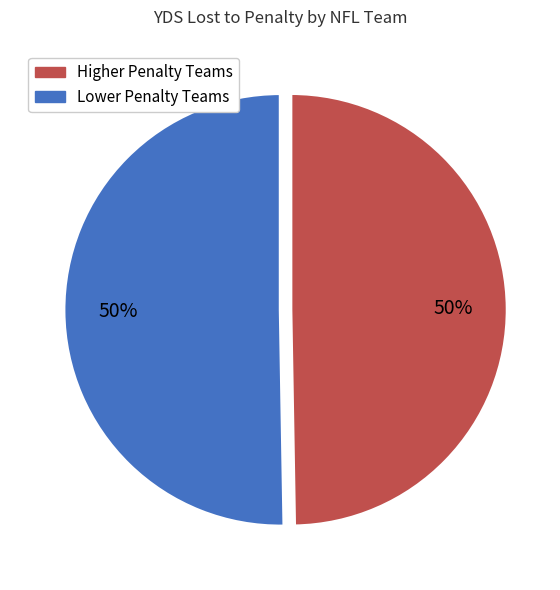

To the nearest percent, what is the average slice percentage?

50%